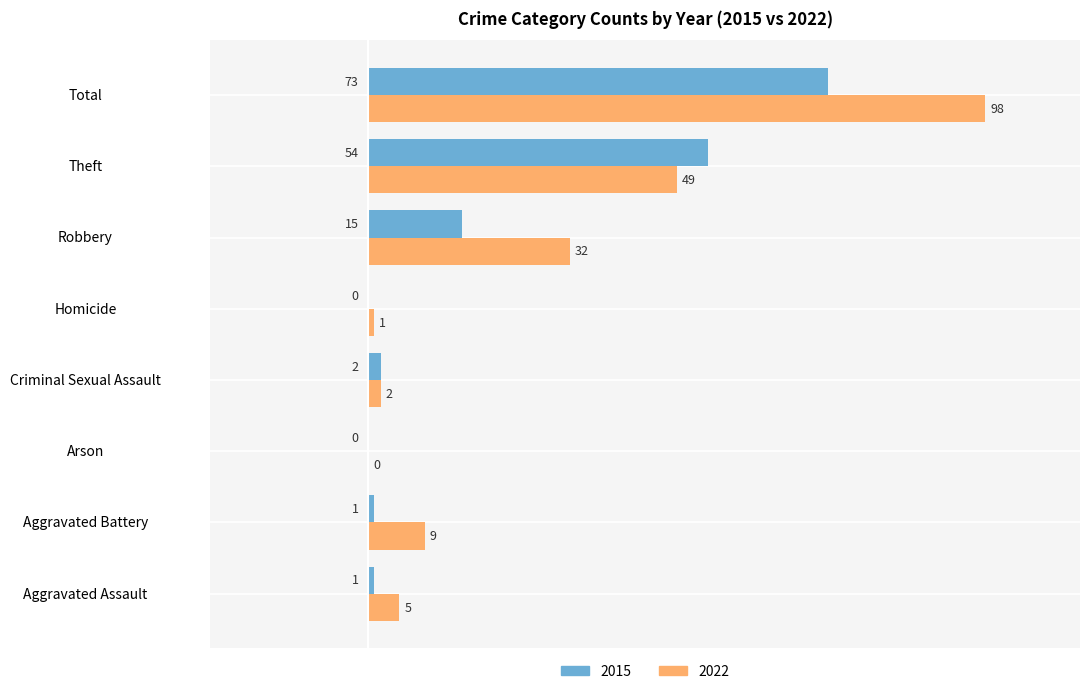

Is the value of 2015 at Theft greater than the value of 2022 at Theft?

Yes